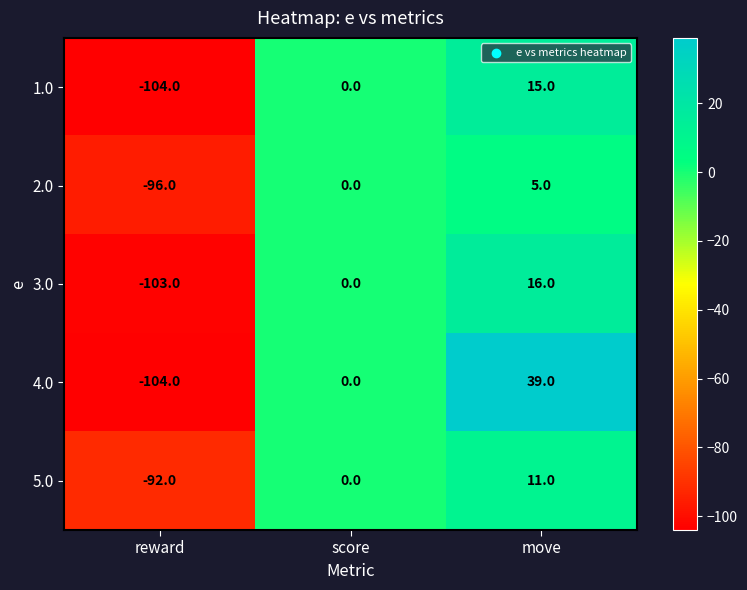

How many values in the 3.0 series are below 0?

1